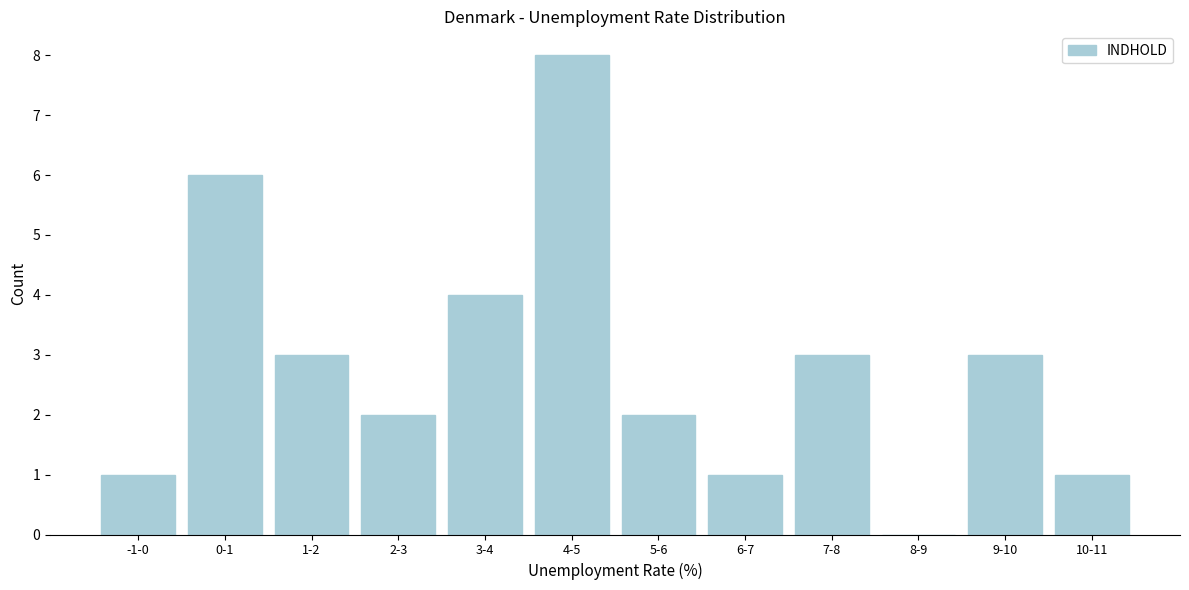

Reading left to right, what are all the values shown in this chart?

-1-0=1	0-1=6	1-2=3	2-3=2	3-4=4	4-5=8	5-6=2	6-7=1	7-8=3	8-9=0	9-10=3	10-11=1